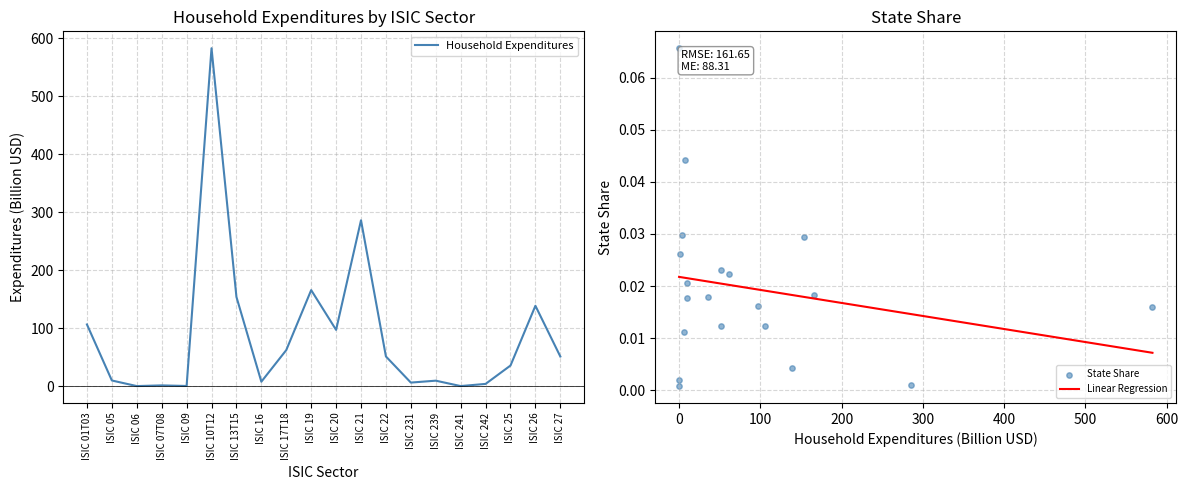

Which series contains the highest Y value?

Household Expenditures